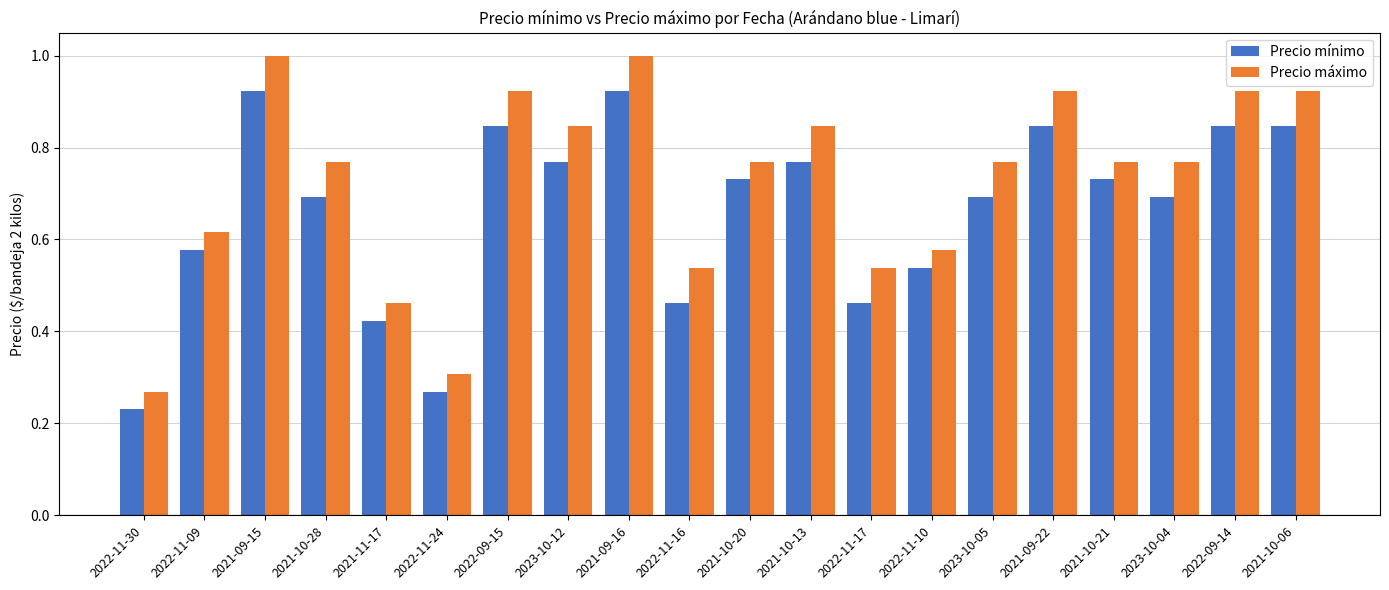

What is the sum of all Precio mínimo values?

13.3